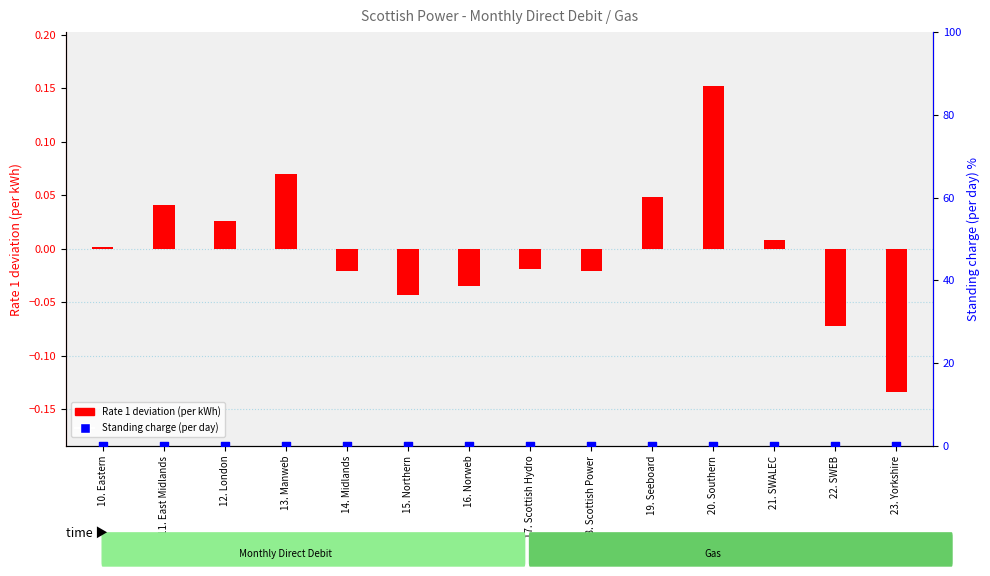

Which series has the widest spread of Y values?

Rate 1 deviation (per kWh)